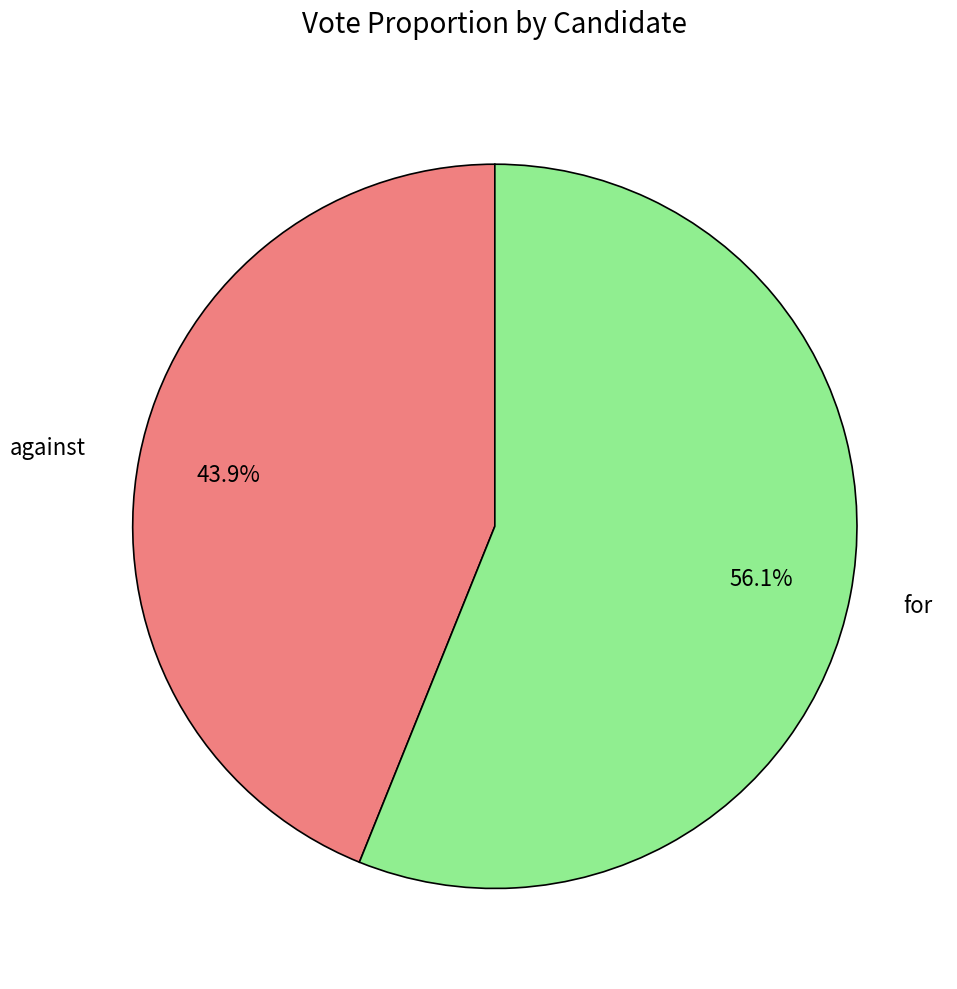

To the nearest percent, what is the combined percentage of for and against?

100%